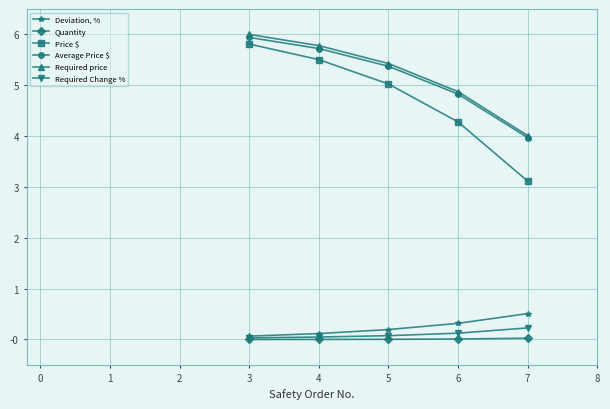

What is the value of the Required price point at the 3rd from the left?

5.4